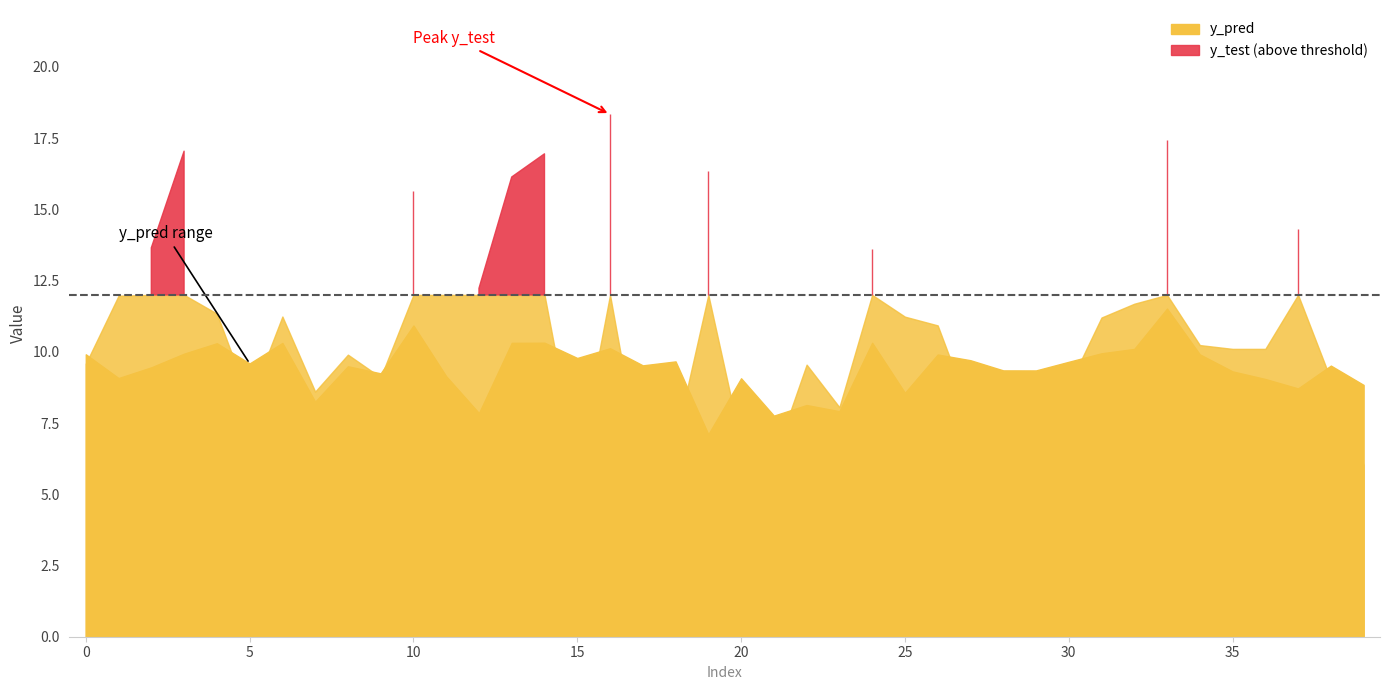

What is the value of the y_test point at the 3rd from the left?

13.7